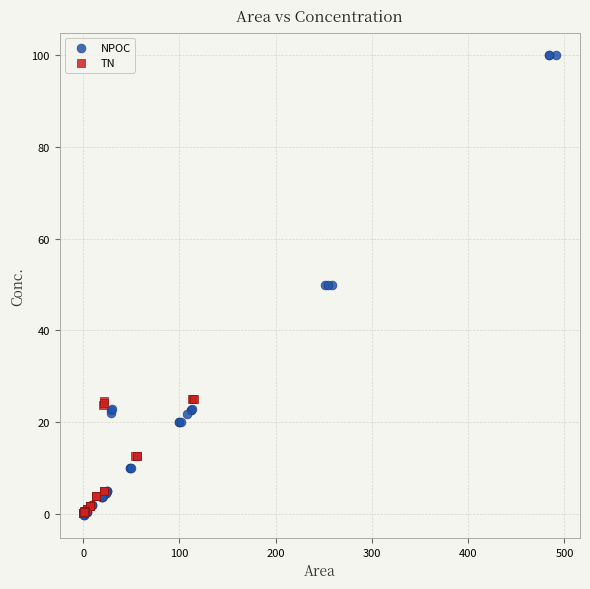

Which series contains the highest Y value?

NPOC